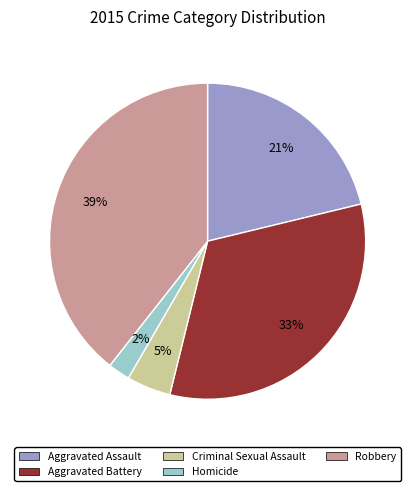

What is the ratio of the value at Robbery to the value at Aggravated Assault?

1.9